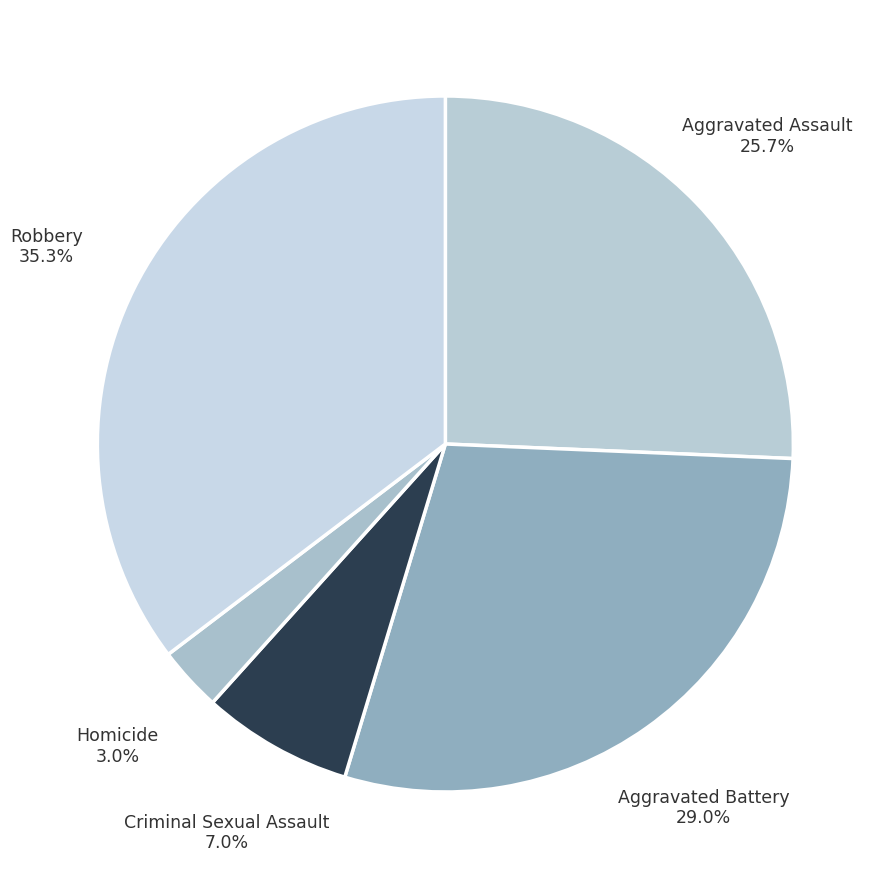

True or false: Criminal Sexual Assault accounts for 1% of the total.

False